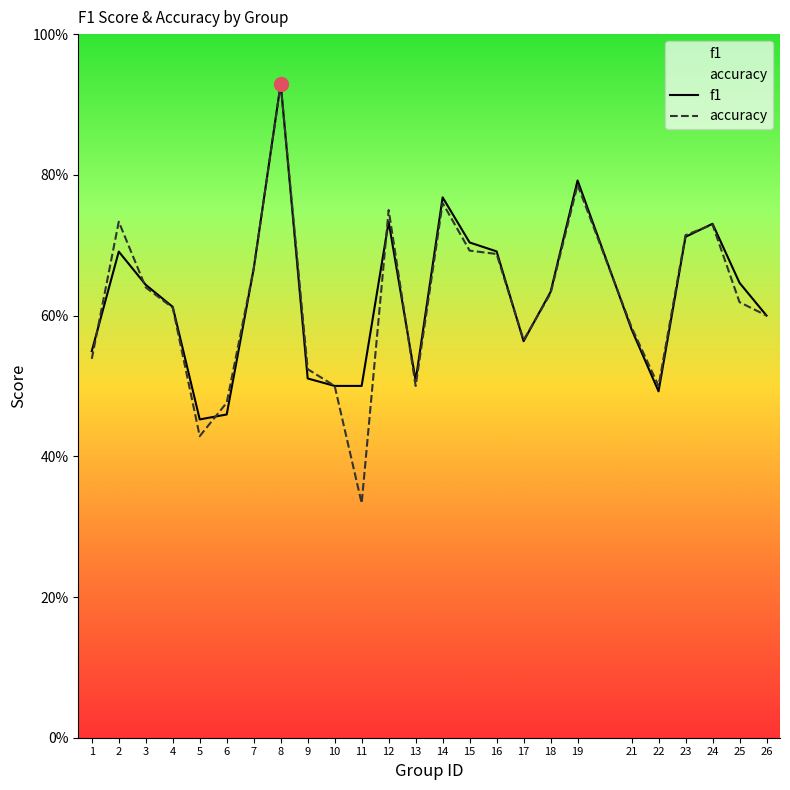

Reading left to right, transcribe all the data shown in this chart.

f1: 0.5	0.7	0.6	0.6	0.5	0.5	0.7	0.9	0.5	0.5	0.5	0.7	0.5	0.8	0.7	0.7	0.6	0.6	0.8	0.6	0.5	0.7	0.7	0.6	0.6
accuracy: 0.5	0.7	0.6	0.6	0.4	0.5	0.7	0.9	0.5	0.5	0.3	0.8	0.5	0.8	0.7	0.7	0.6	0.6	0.8	0.6	0.5	0.7	0.7	0.6	0.6